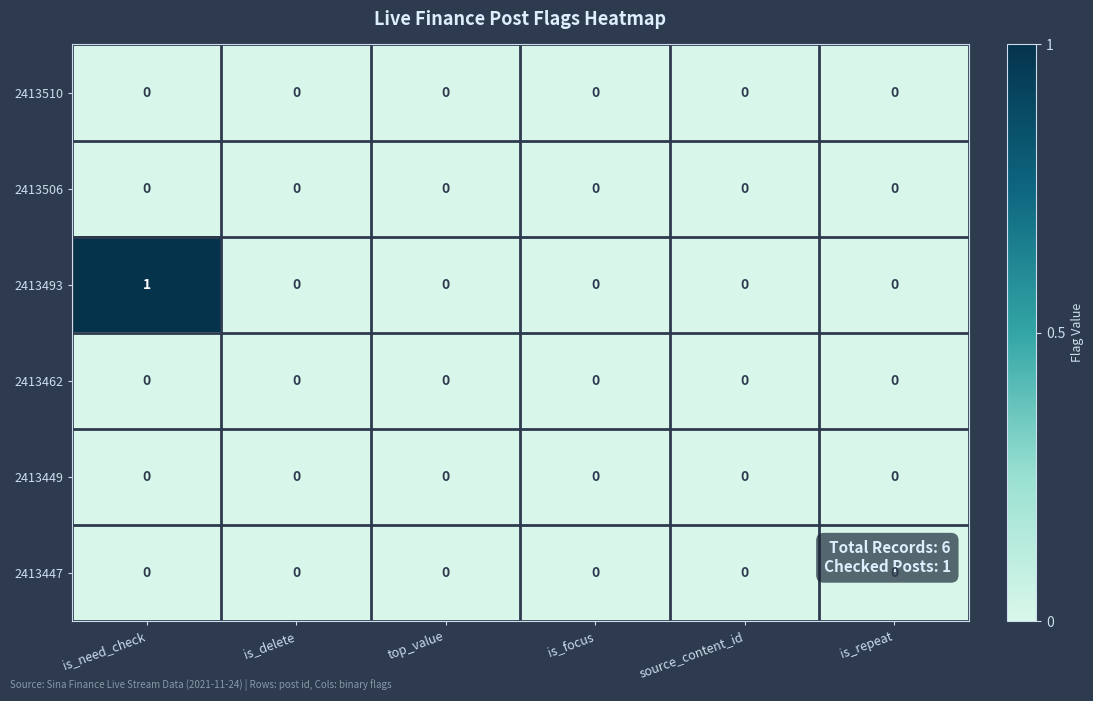

At which category is the sum across all series the highest?

is_need_check